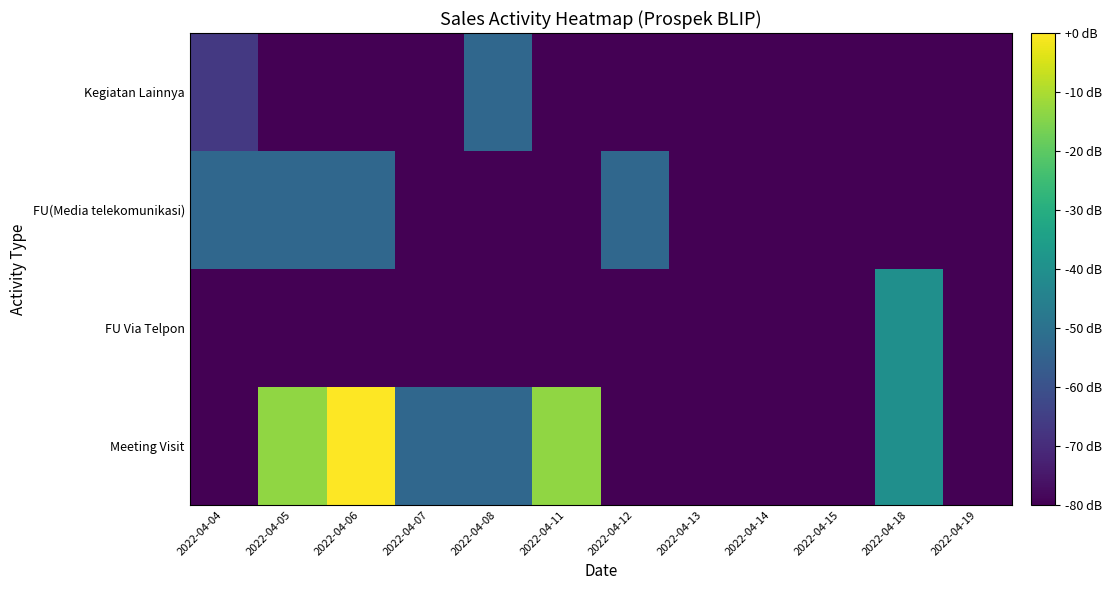

Which label corresponds to the smallest value in the chart?

2022-04-04